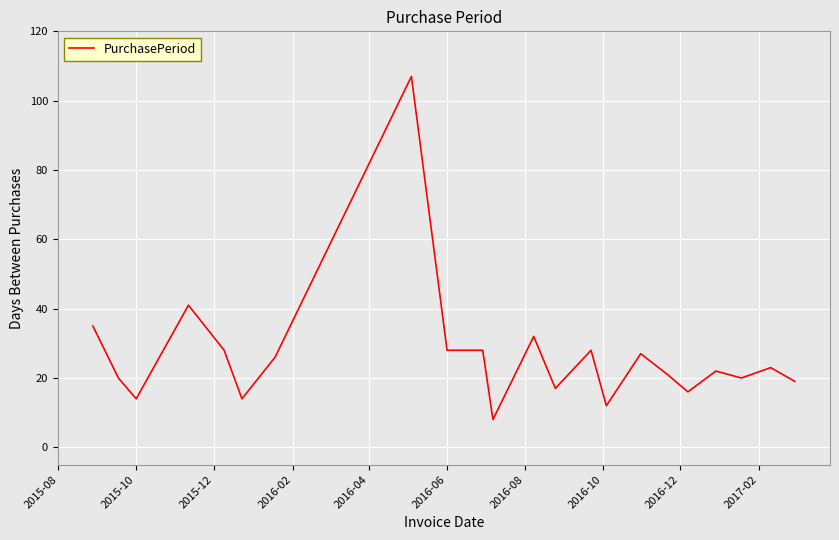

What is the maximum value shown in the chart?

107